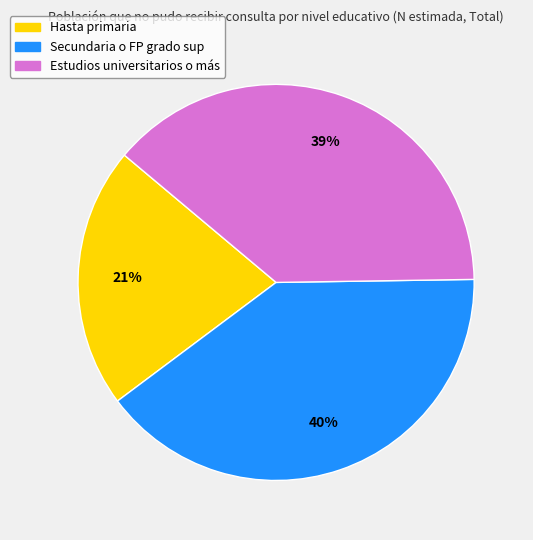

Approximately how many times larger is the value at Hasta primaria compared to Secundaria o FP grado sup?

0.5